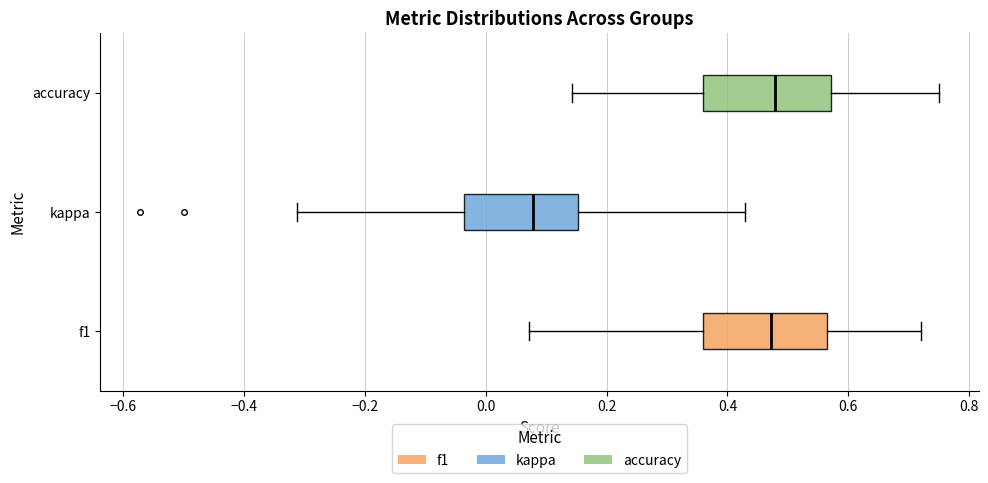

Where does the right whisker of the box for accuracy end on the x-axis? The values are not printed on the chart, so give them approximately, as read against the axis.

0.76